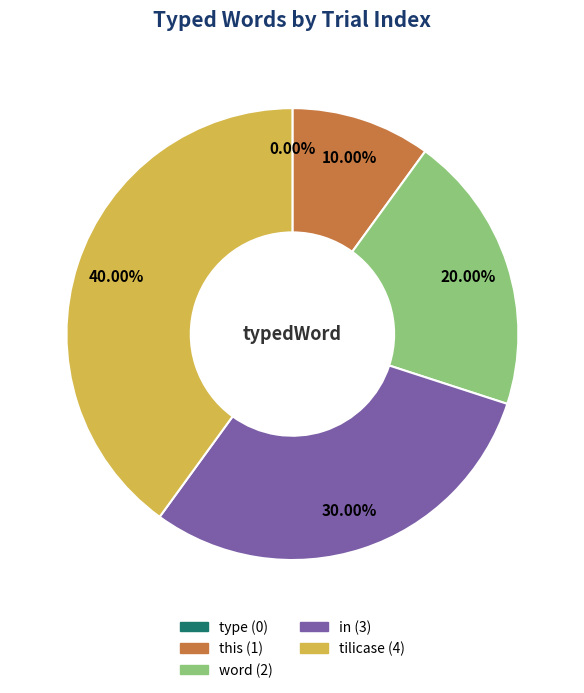

Which slice is the largest?

tilicase